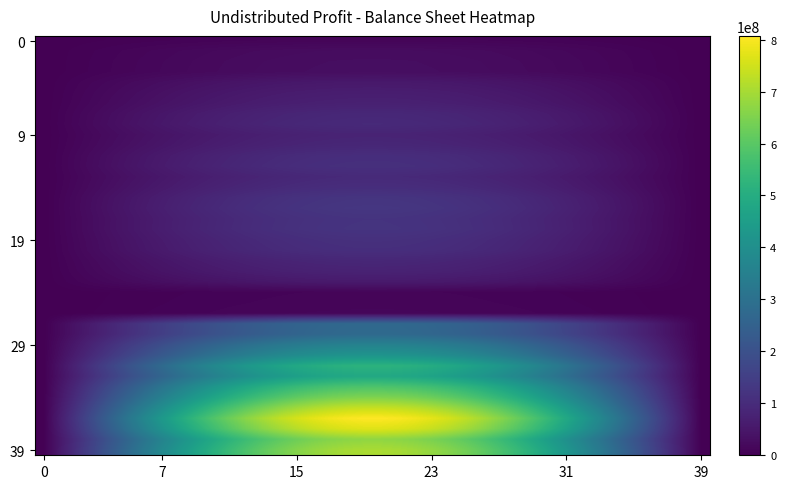

At which category is the sum across all series the highest?

19